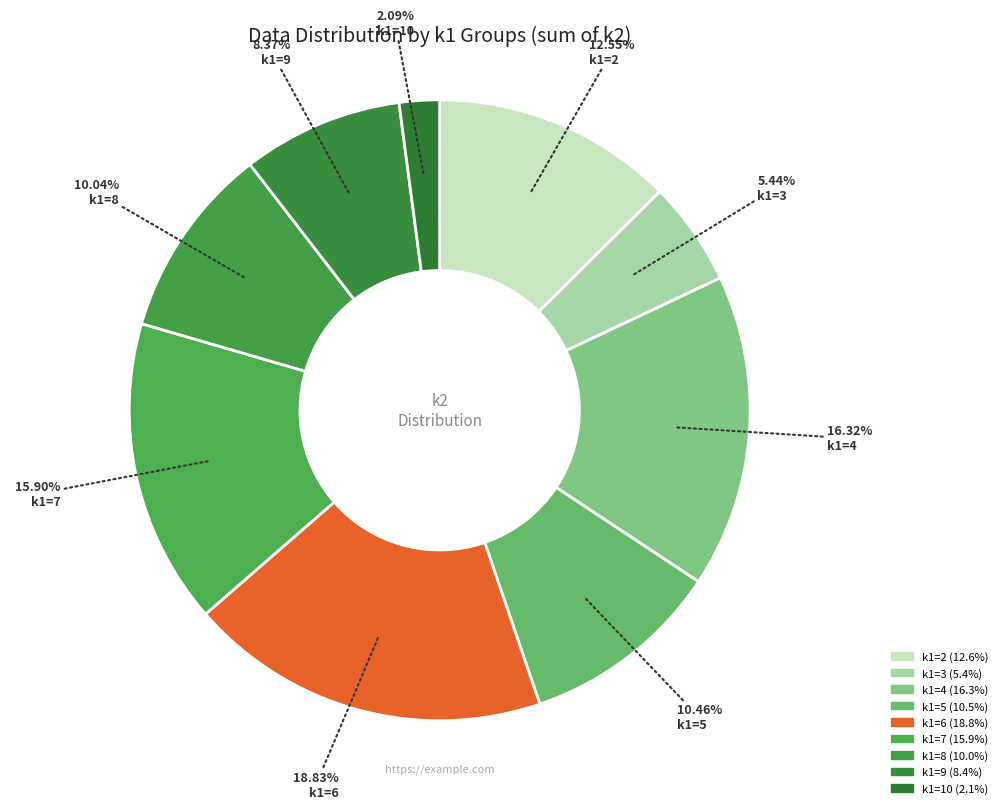

How many slices are in this pie chart?

9